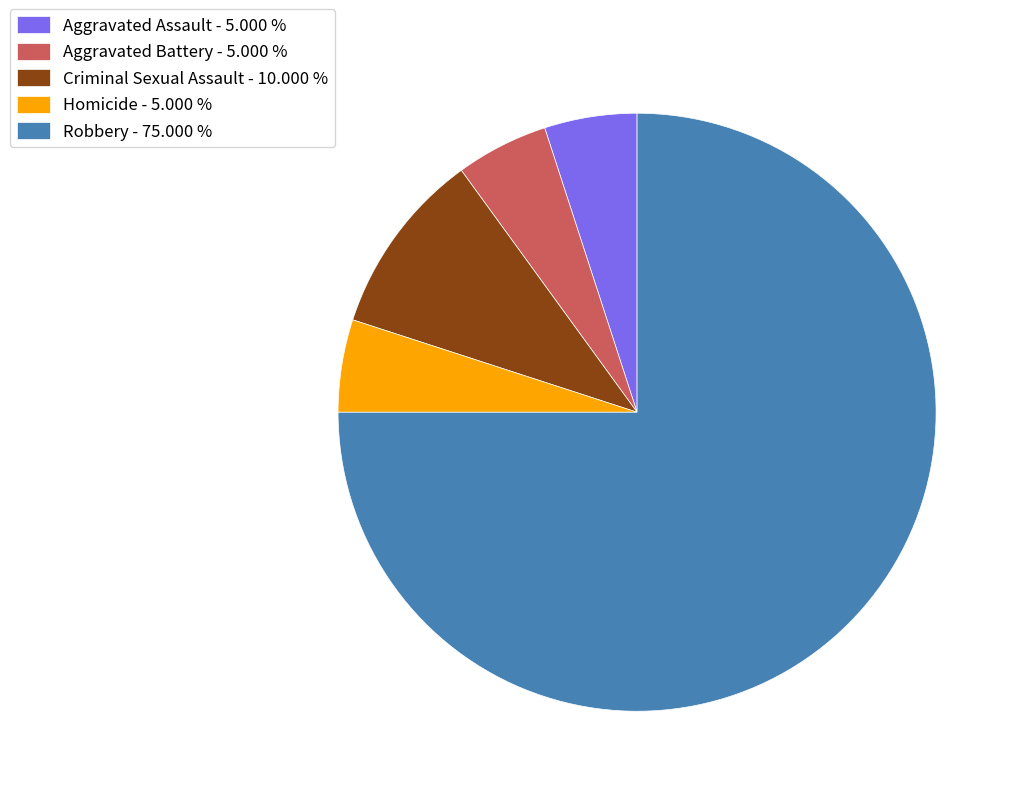

Is there any slice that represents more than half of the pie?

Yes